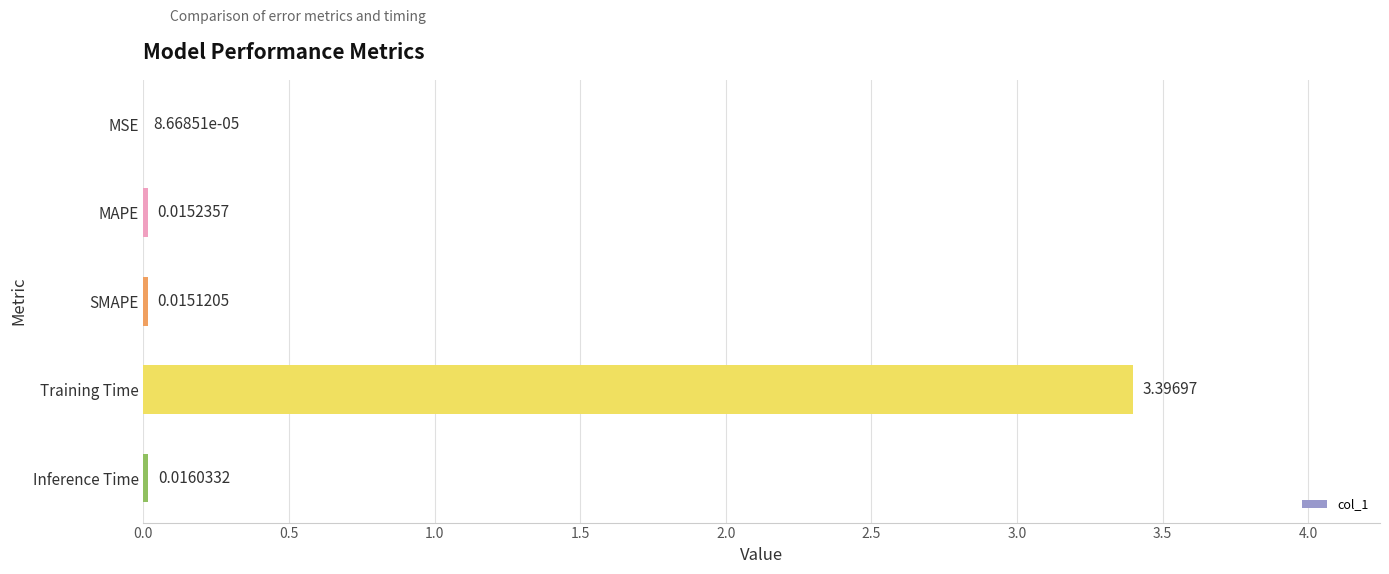

What is the maximum value shown in the chart?

3.4